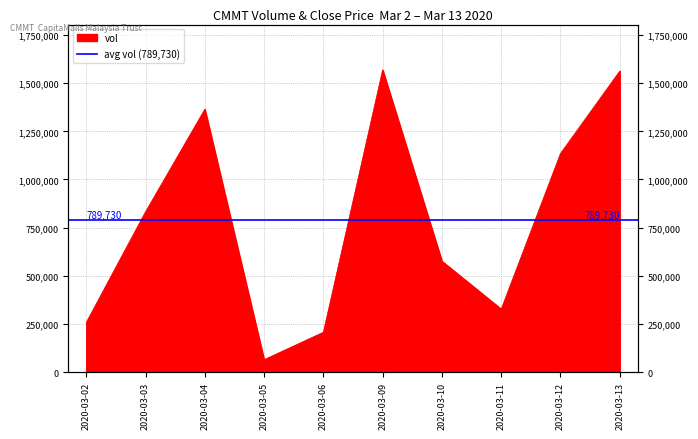

Is it true that the value at 2020-03-04 is 401561?

False